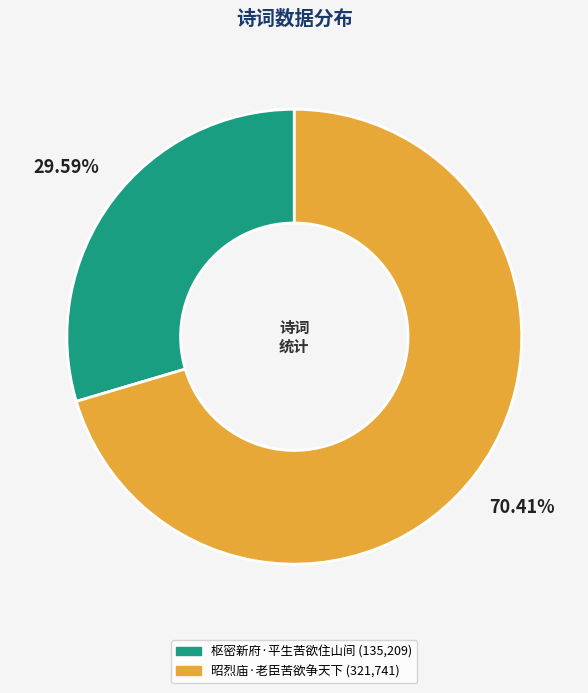

What is the majority slice?

昭烈庙·老臣苦欲争天下